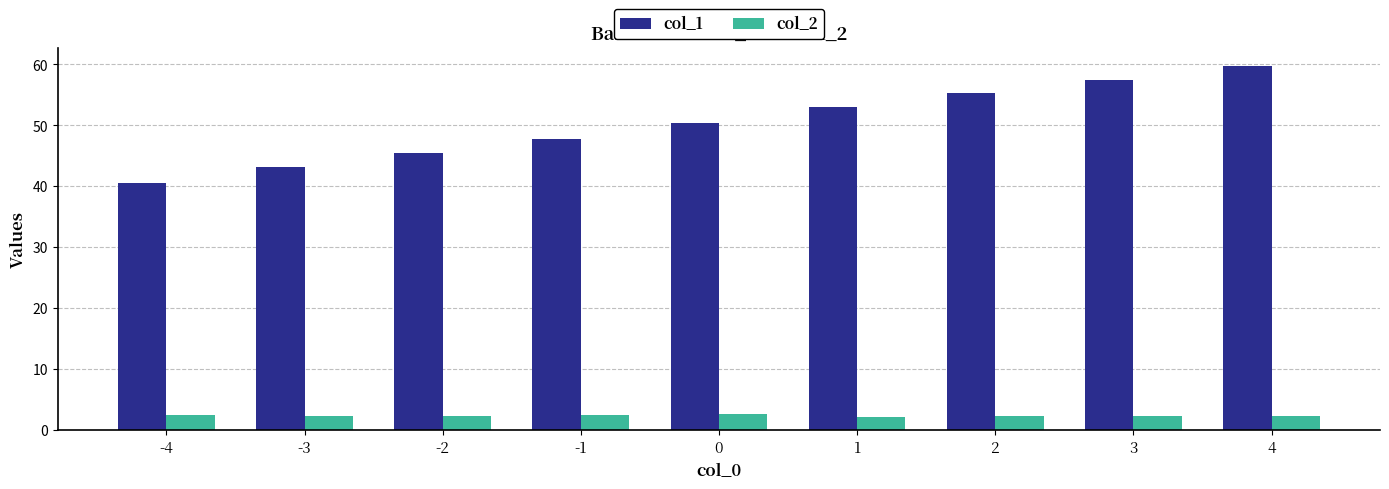

How many data points in col_1 are above 50?

5